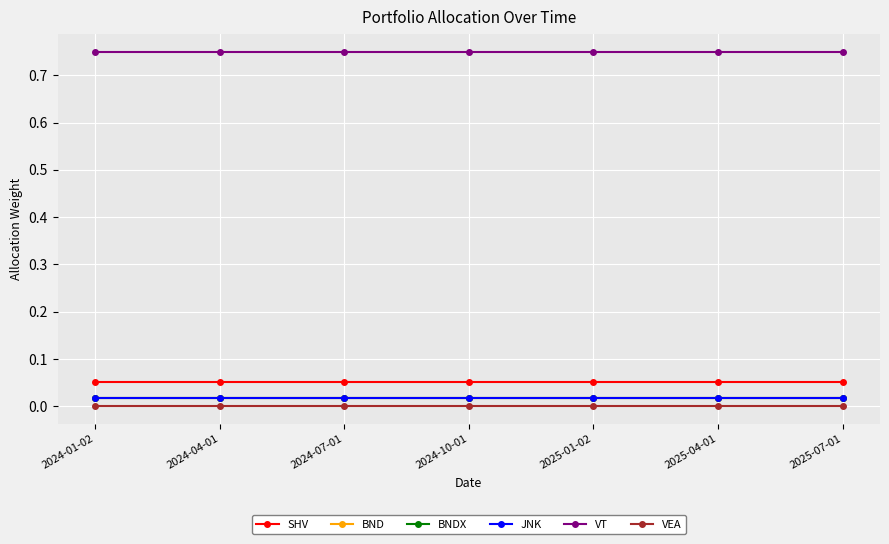

Does the chart have visible grid lines?

Yes